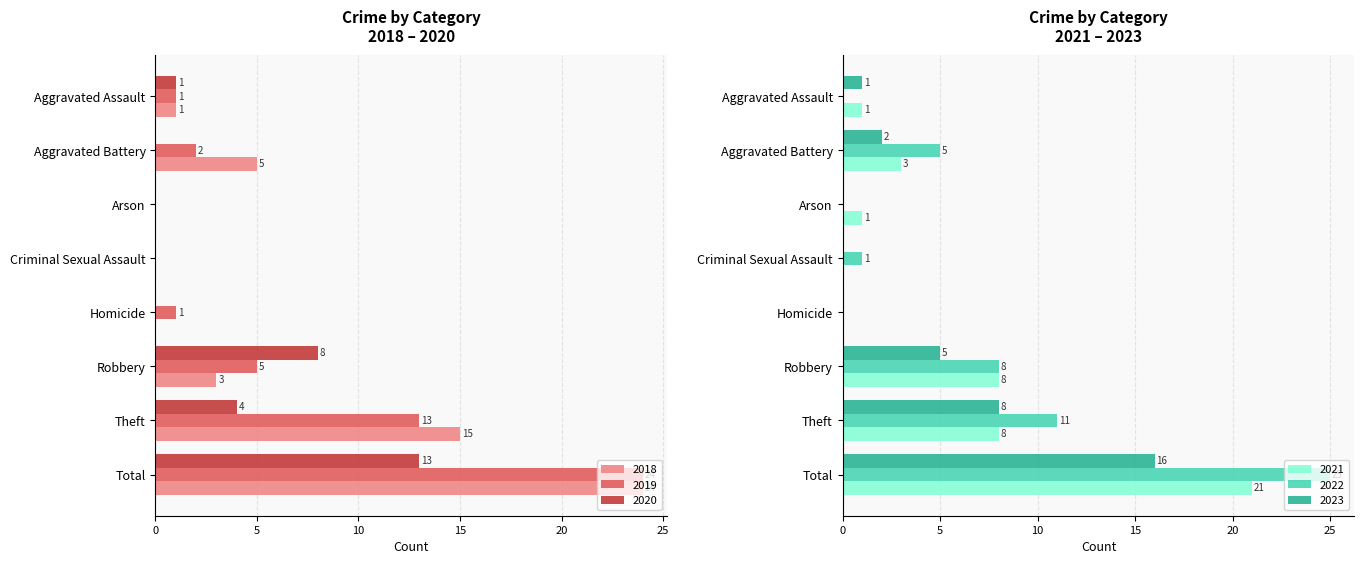

At Arson, list the series in order from largest to smallest.

2021, 2019, 2018, 2022, 2023, 2020